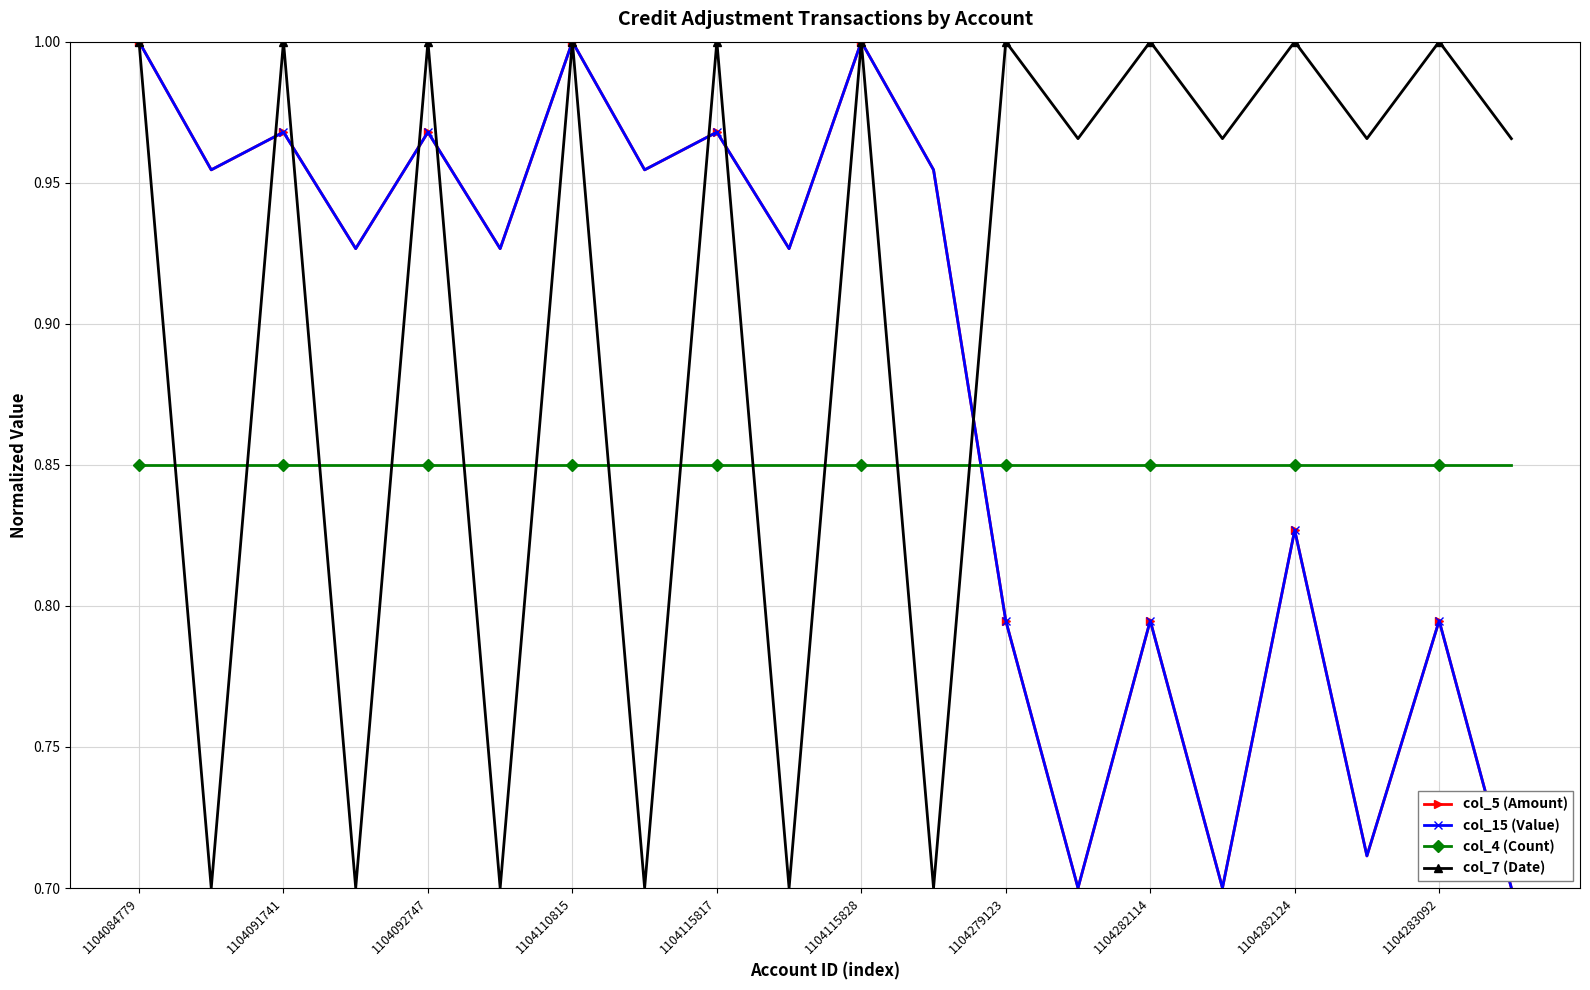

How many interior local valleys does the col_15 (Value) series have?

8